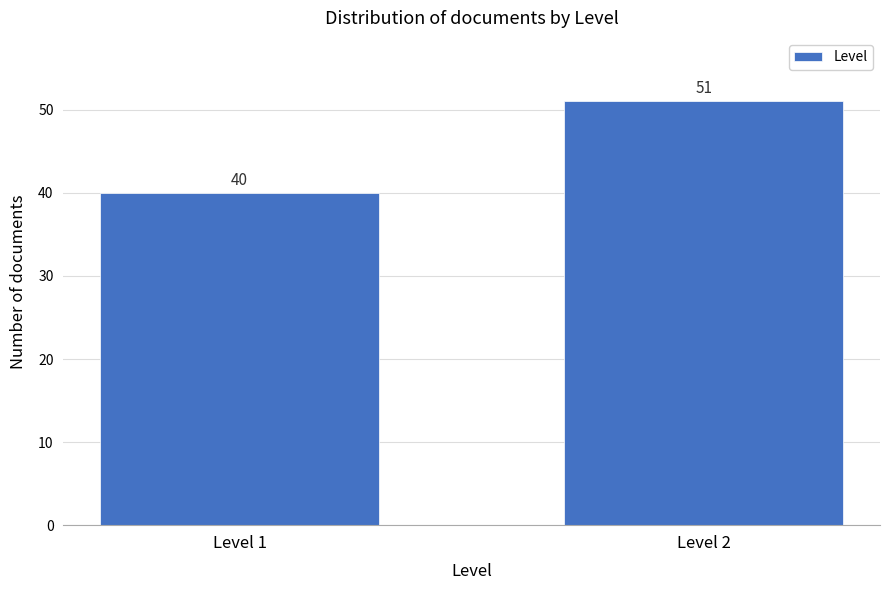

Reading left to right, extract all data points from this chart.

Level 1=40	Level 2=51